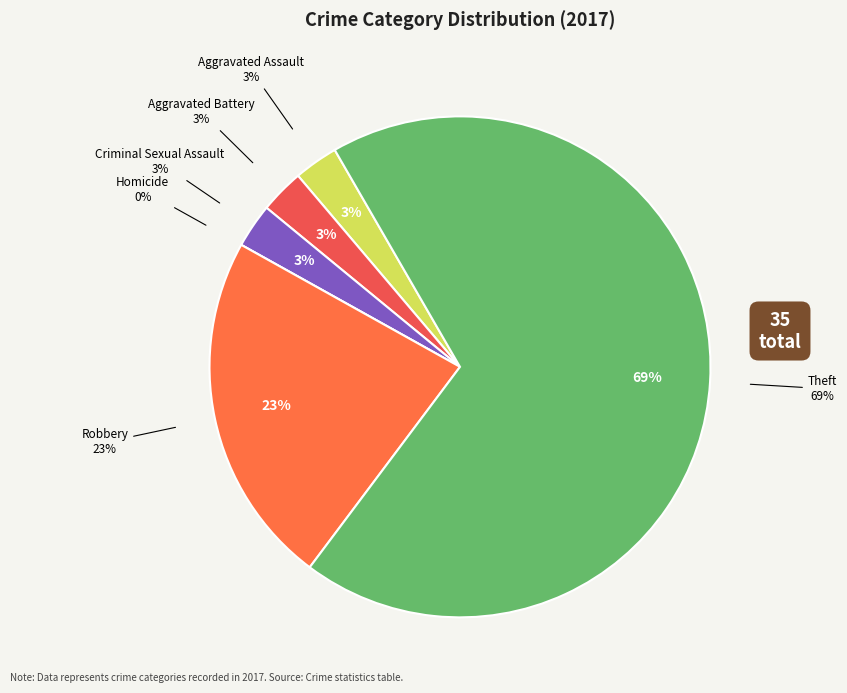

How many slices are in this pie chart?

6